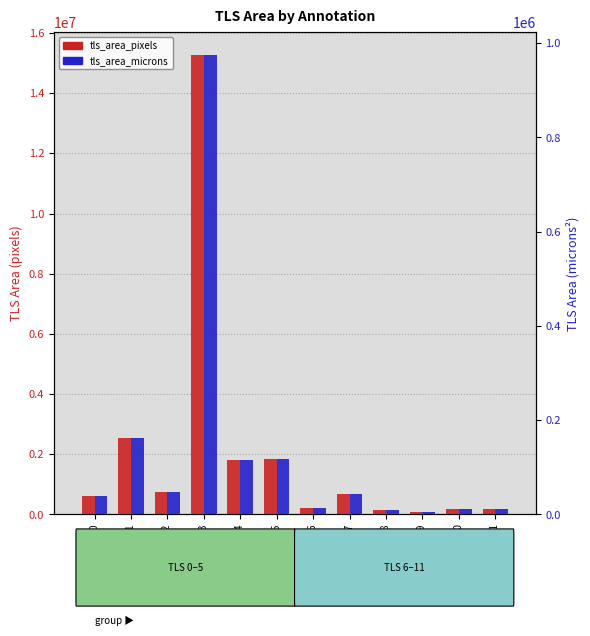

What are all the series names shown in the legend?

tls_area_pixels, tls_area_microns